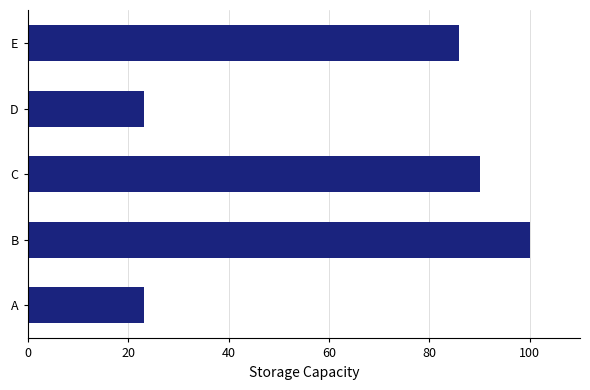

What is the maximum value shown in the chart?

100.0